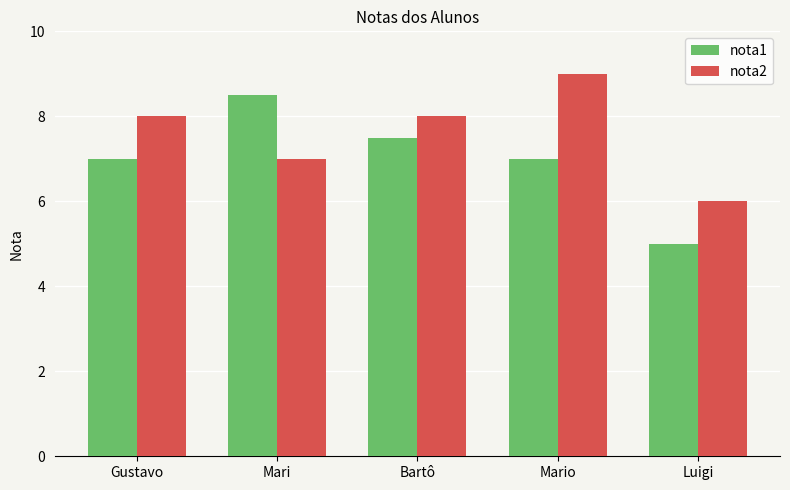

What is the label of the 4th bar from the right?

Mari